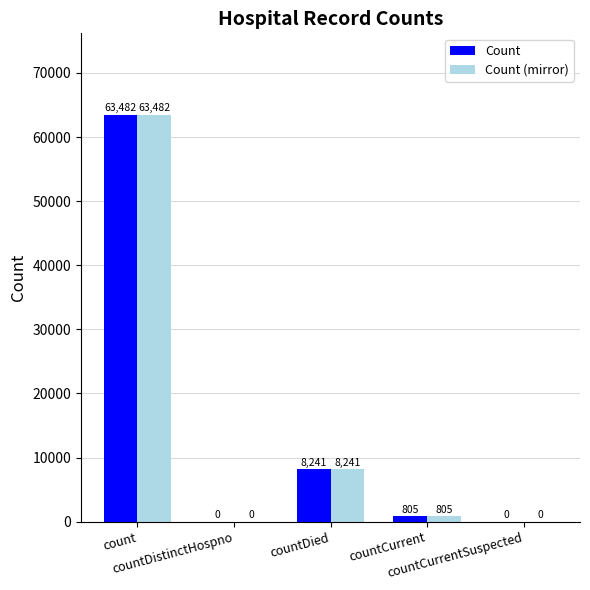

Is it true that Count (mirror) equals 0 at countCurrentSuspected?

True